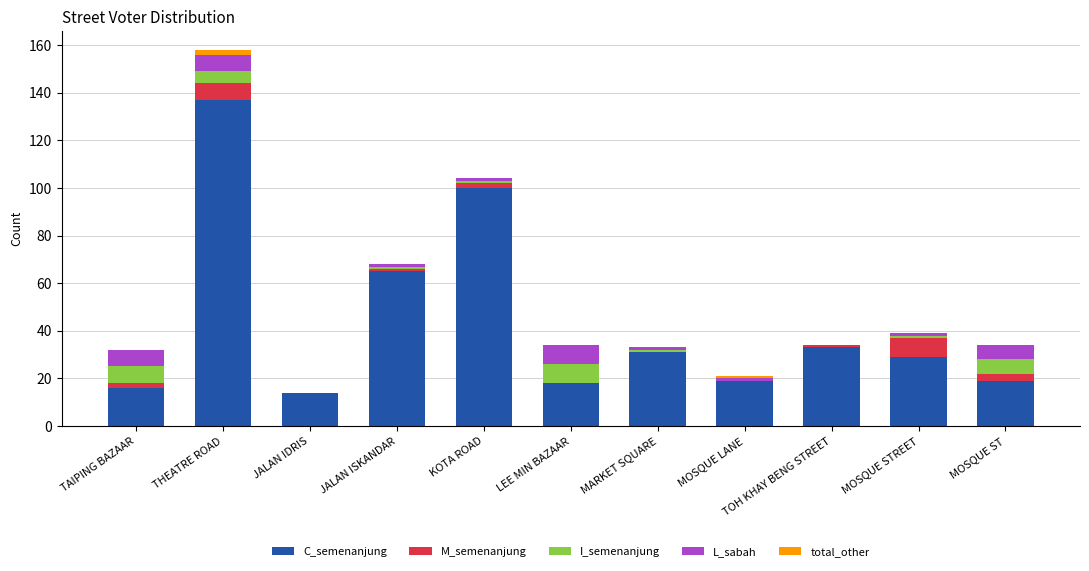

At which category is the sum across all series the highest?

THEATRE ROAD